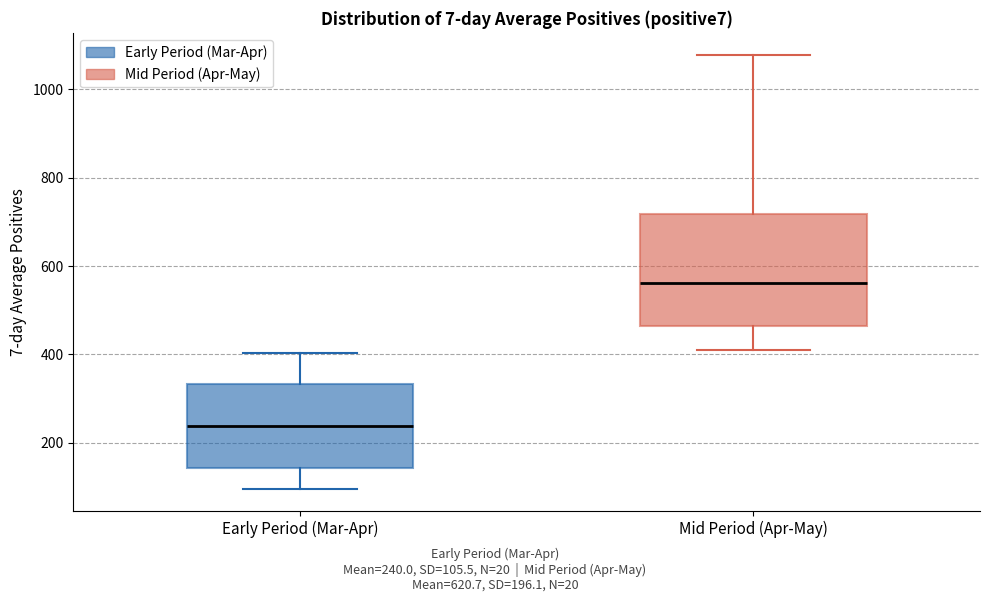

Which box is the tallest, from its lower edge to its upper edge?

Mid Period (Apr-May)